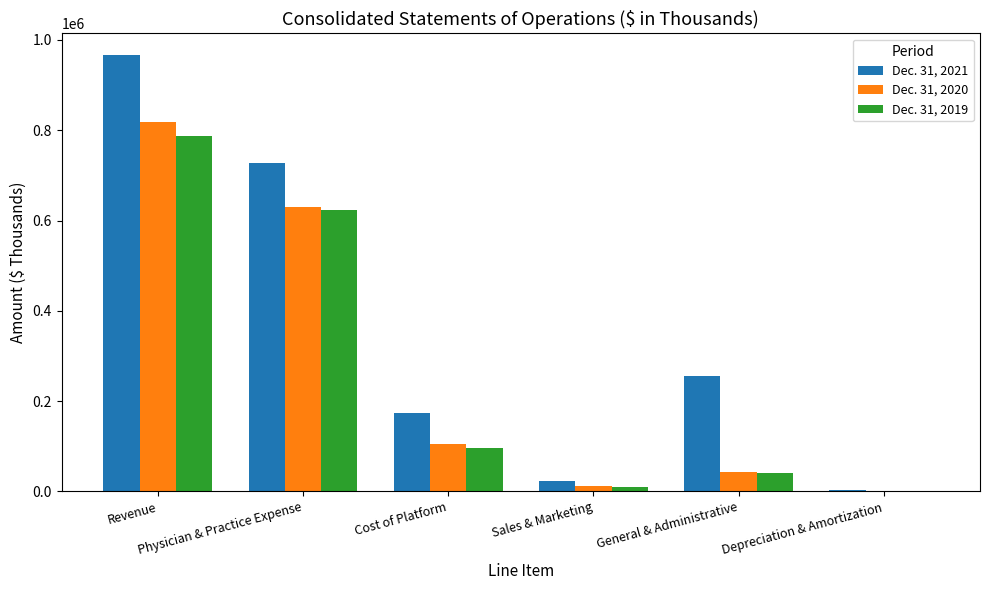

Between Physician & Practice Expense and Depreciation & Amortization, which series saw the biggest shift?

Dec. 31, 2021